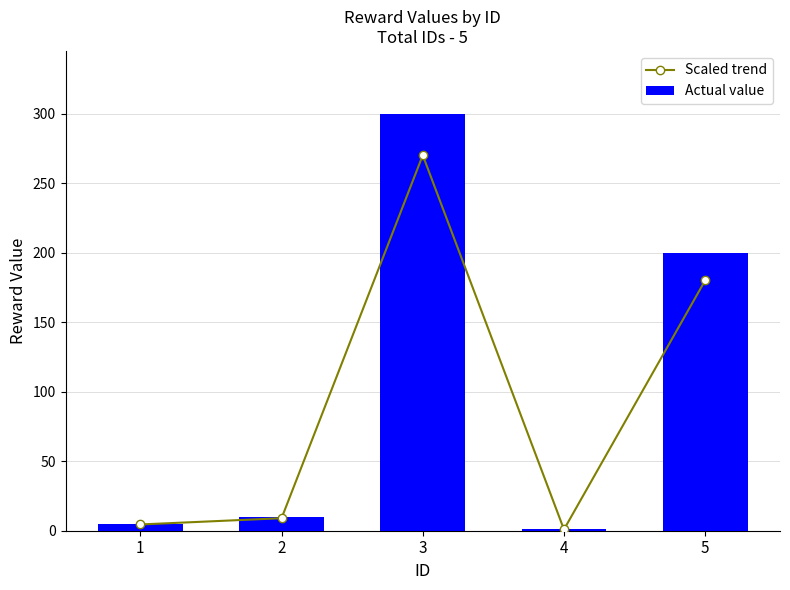

What is the spread (max minus min) of values at 3?

30.0